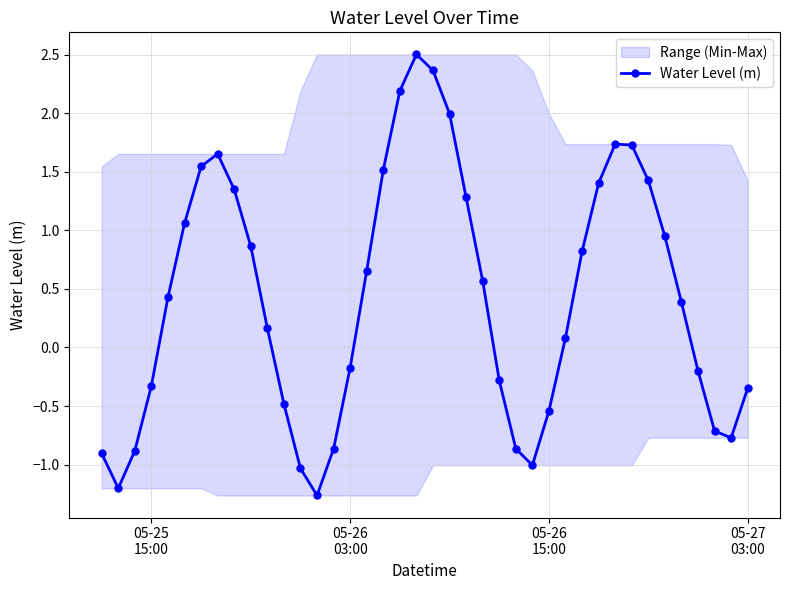

What is the maximum value for Water Level (m)?

2.5